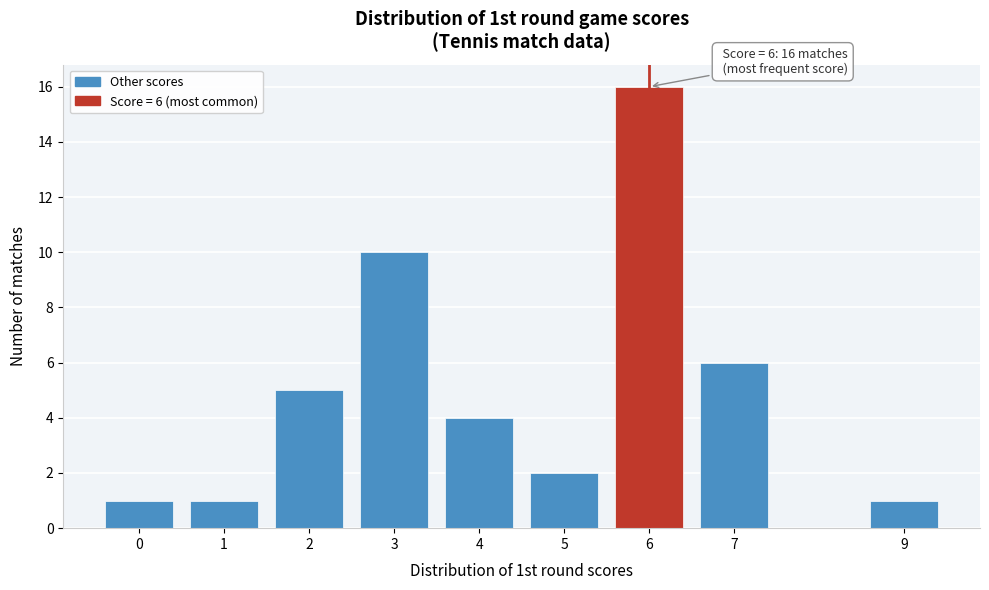

Reading left to right, what are all the values shown in this chart?

0=1	1=1	2=5	3=10	4=4	5=2	6=16	7=6	9=1